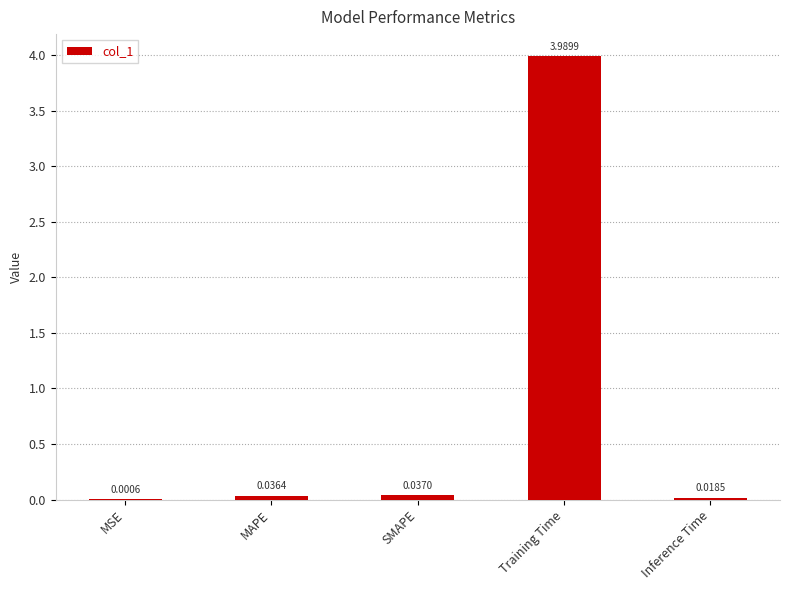

Where is the data nearest to the value 1?

SMAPE